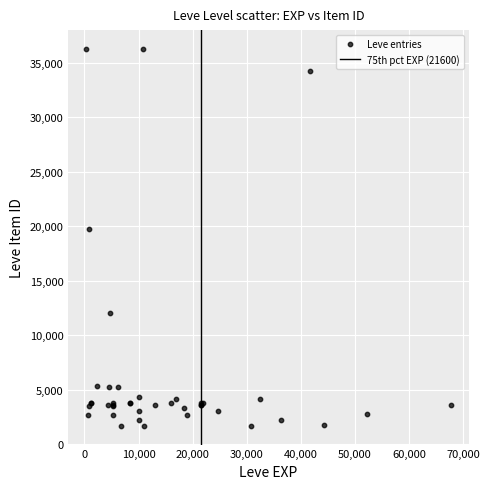

What Y value in the scatter plot is closest to 18967?

19744